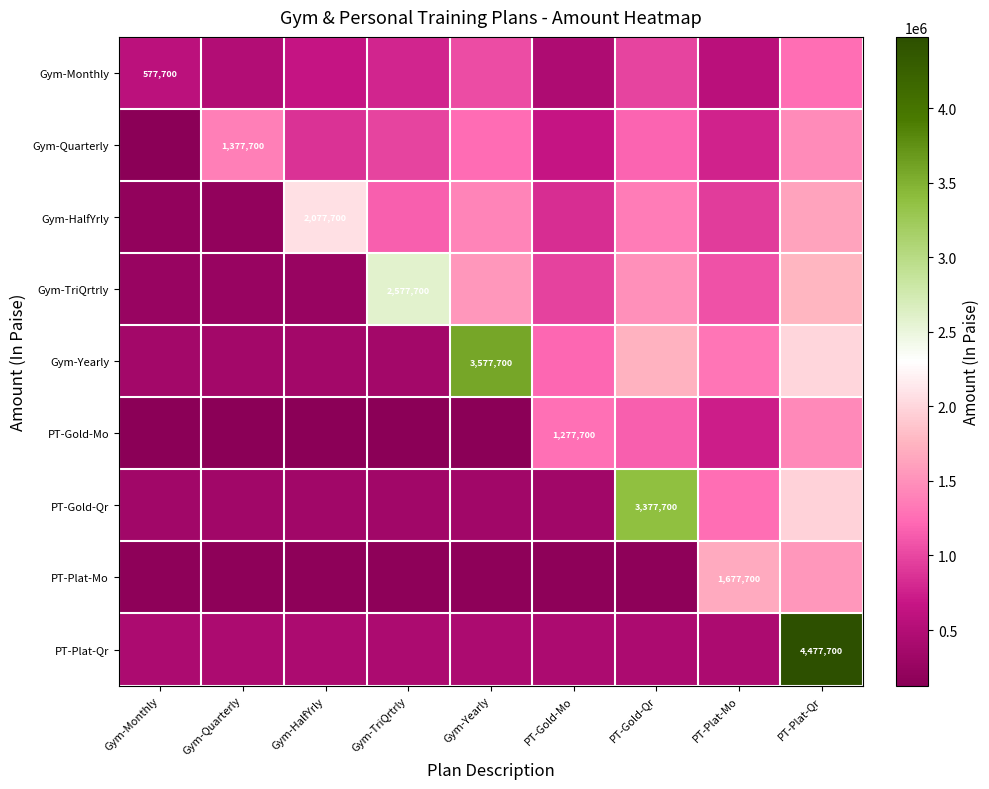

What is the difference between the second highest and minimum values in the Gym-Monthly series?

575000